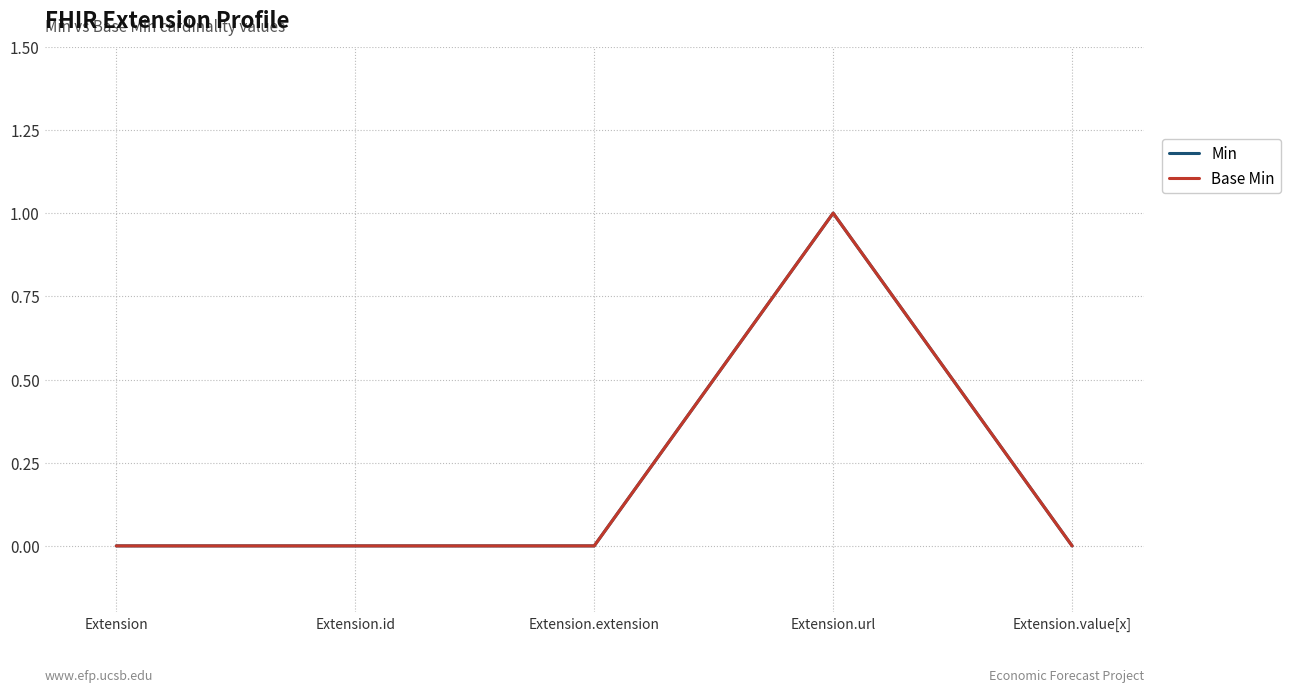

Is this an area chart (filled region under the line)?

No